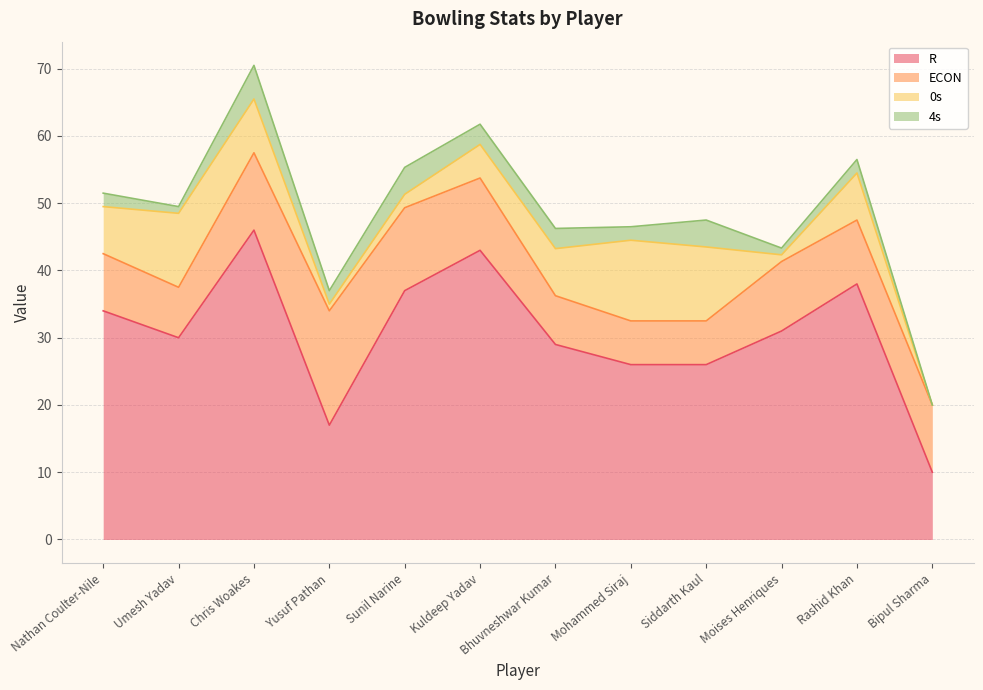

What is the sum of the 4s values at Sunil Narine and Bhuvneshwar Kumar?

7.0